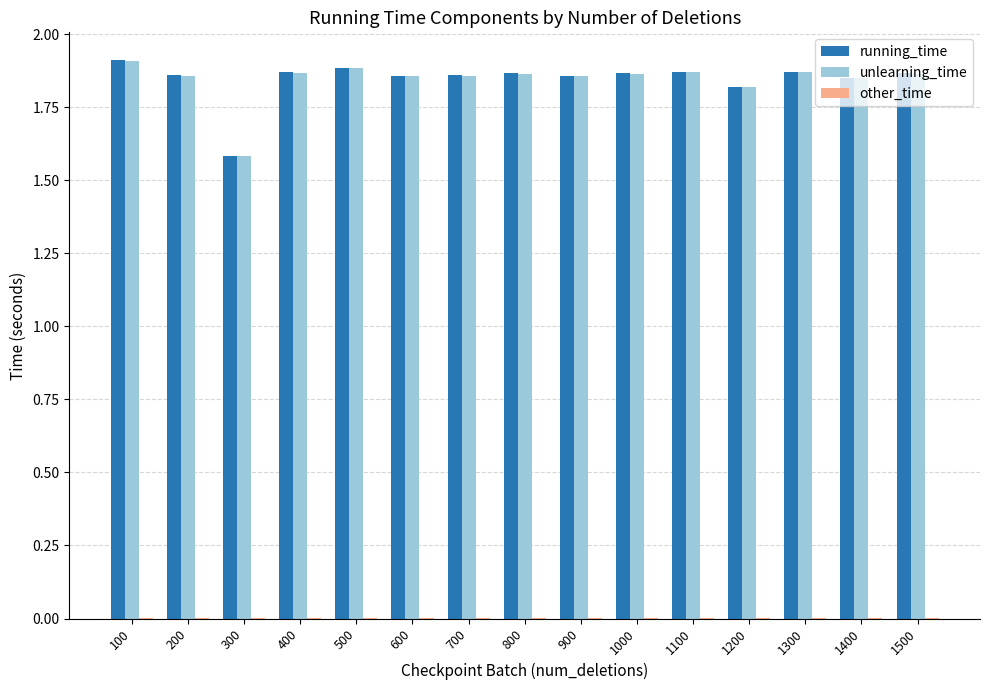

True or false: unlearning_time has a value of 2.9 at 1300.

False